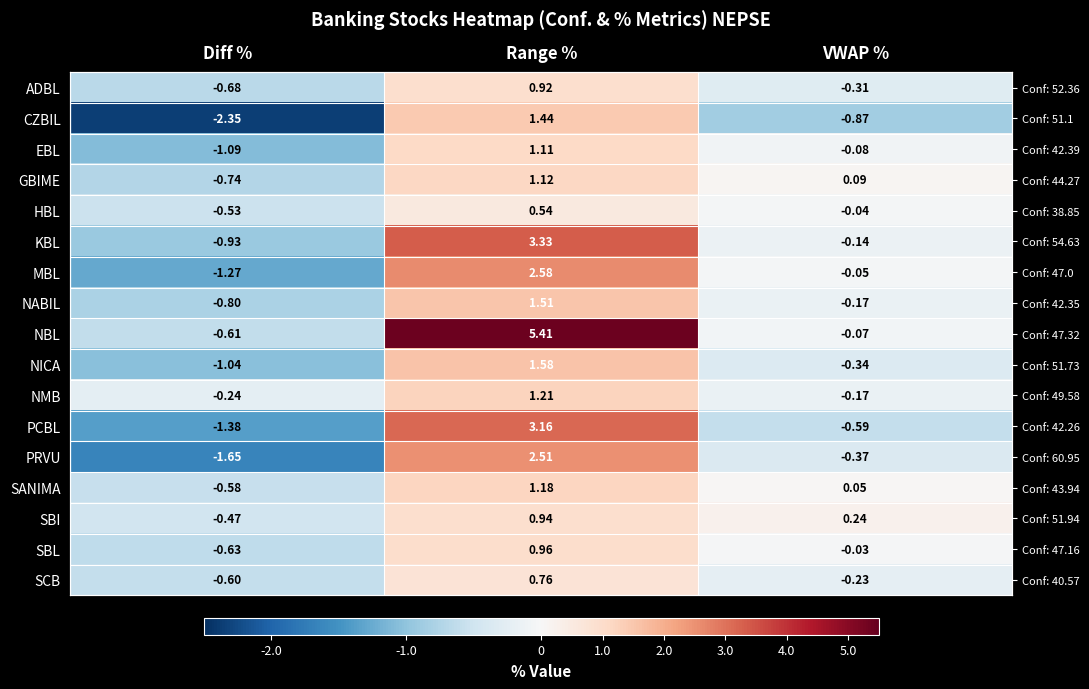

What is the spread (max minus min) of values at Range %?

4.9